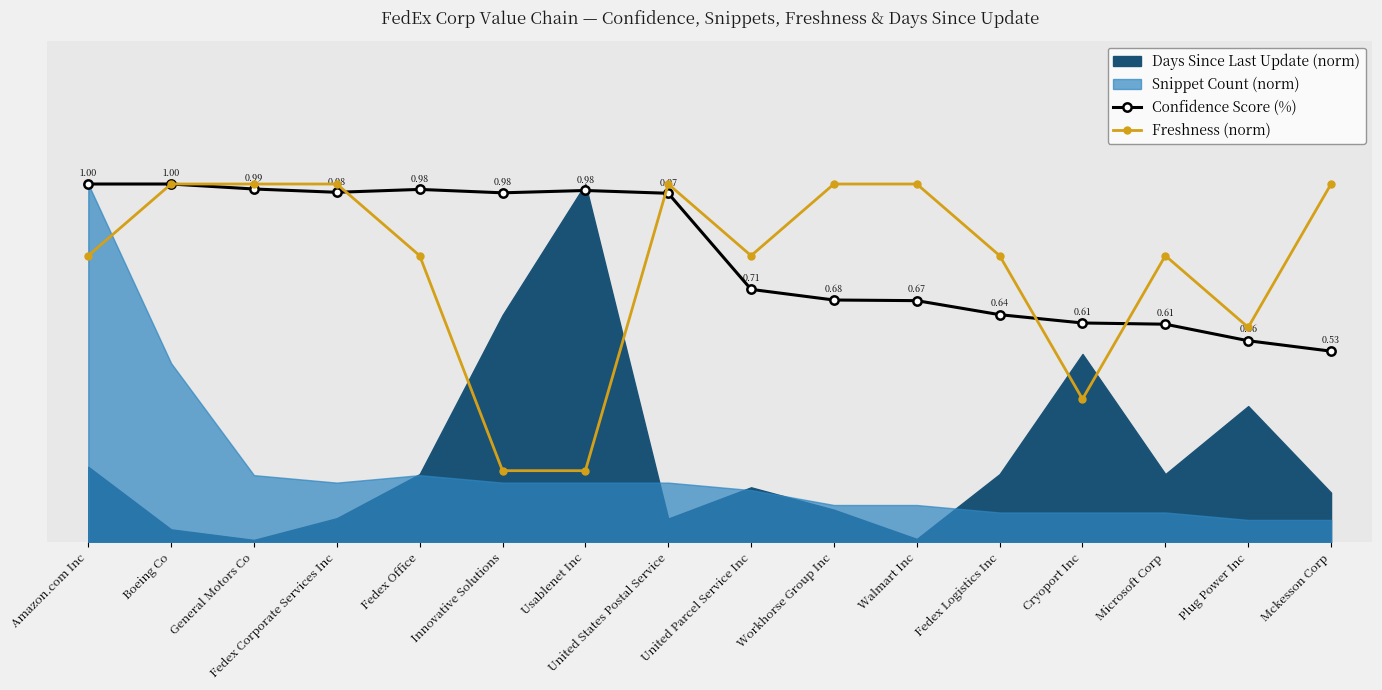

At which label is Freshness (norm) closest to 0?

Innovative Solutions